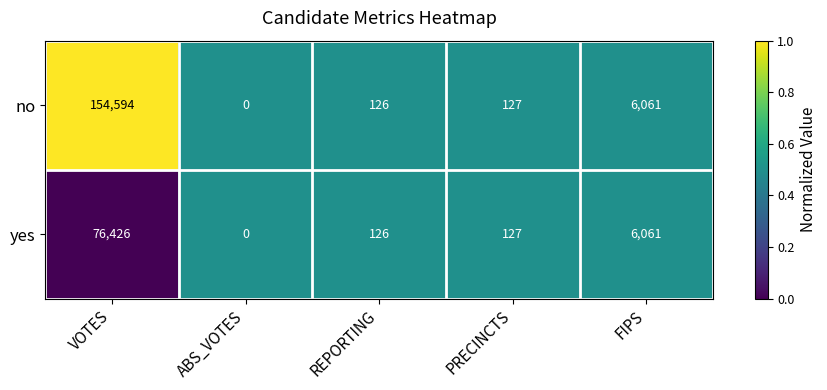

Reading left to right, extract all data points from this chart.

no: VOTES=154594	ABS_VOTES=0	REPORTING=126	PRECINCTS=127	FIPS=6061
yes: VOTES=76426	ABS_VOTES=0	REPORTING=126	PRECINCTS=127	FIPS=6061